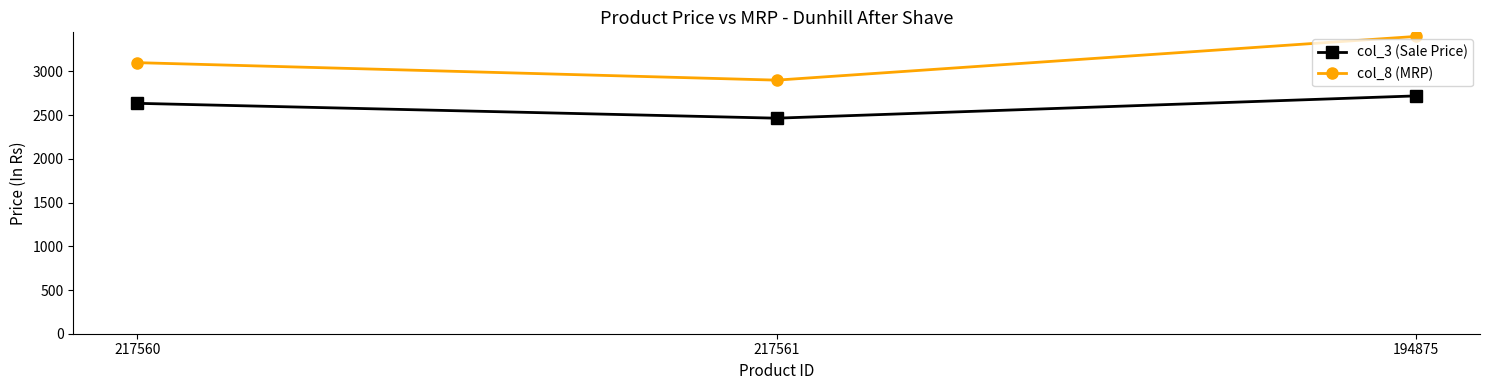

What is the sum of the col_3 (Sale Price) values at 217560 and 194875?

5355